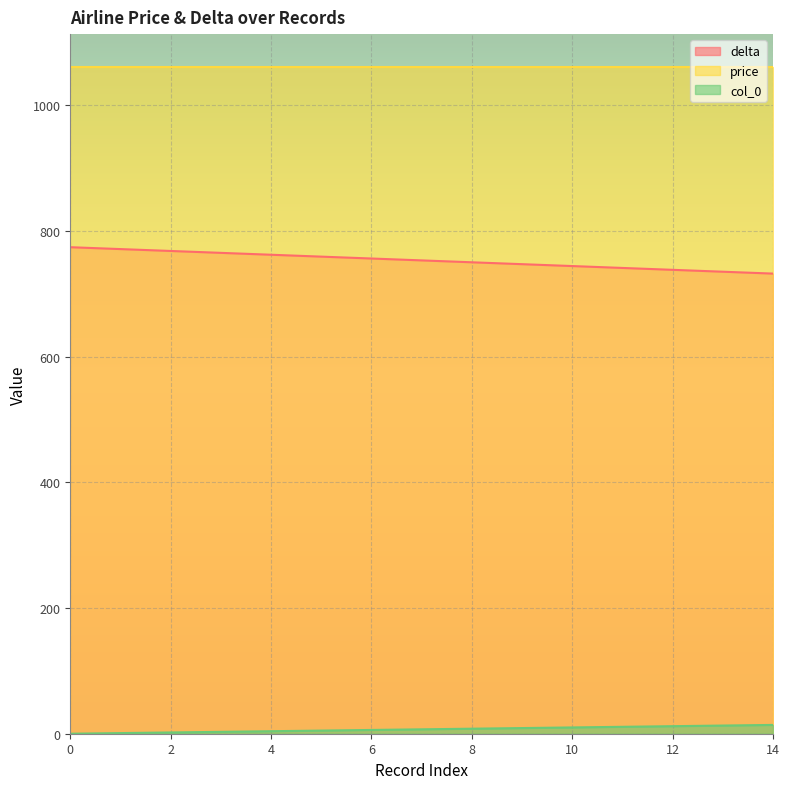

True or false: col_0 has a value of 3 at 2.

False